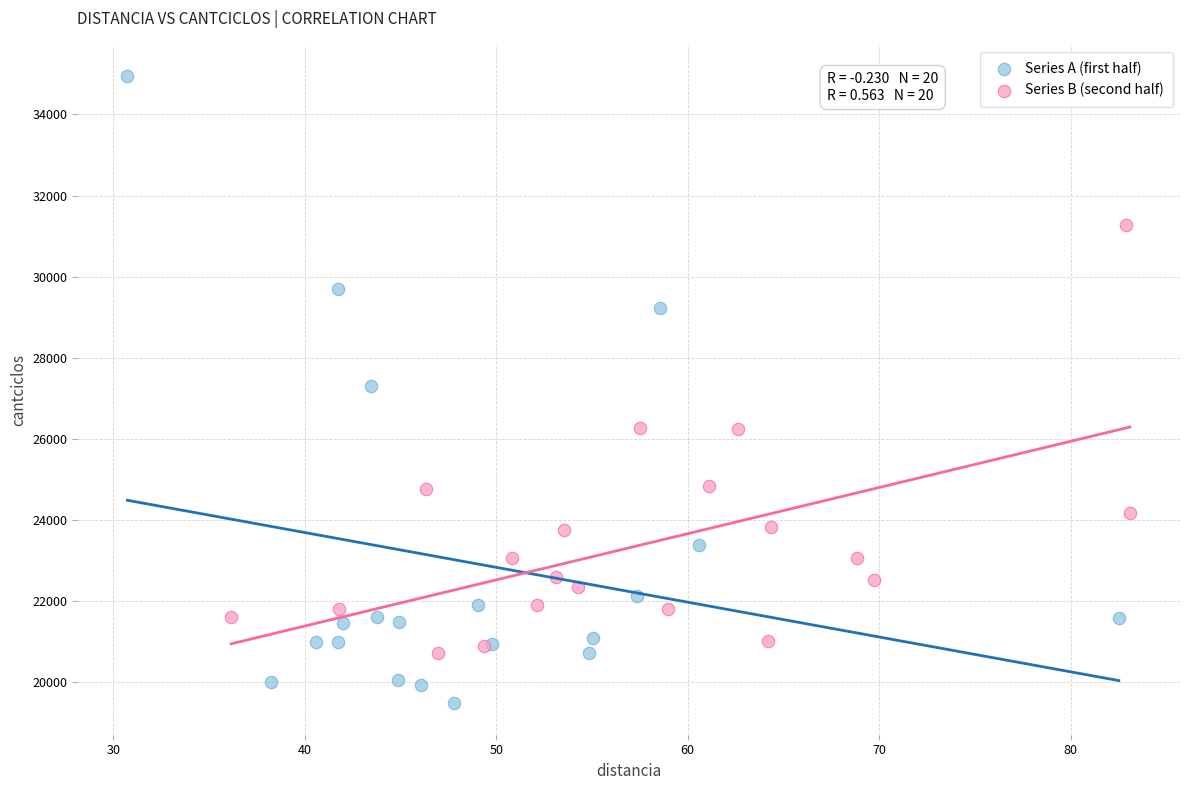

Which series has the largest Y range (max minus min)?

Series A (first half)